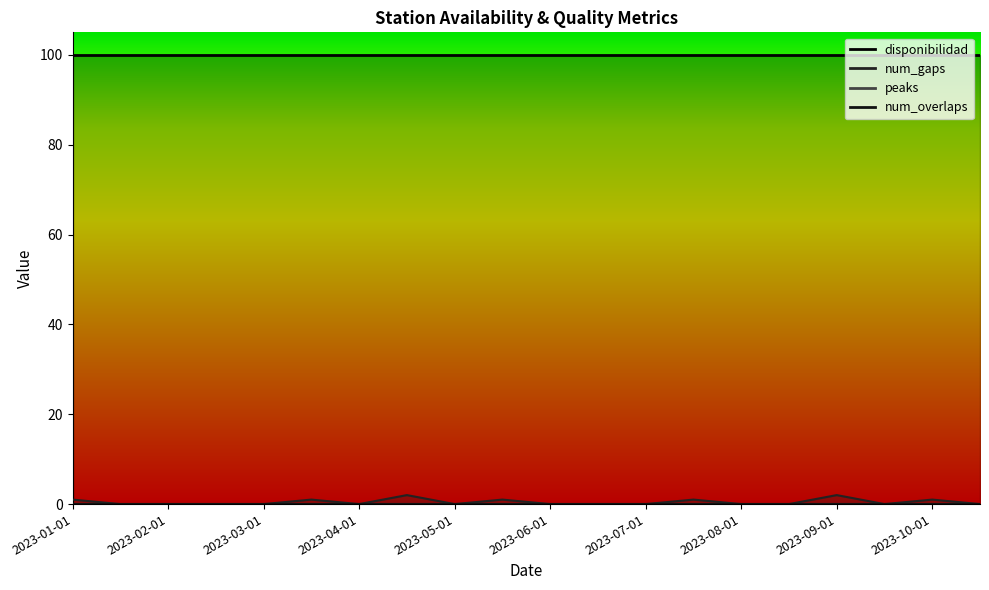

True or false: disponibilidad and peaks cross at least once.

False